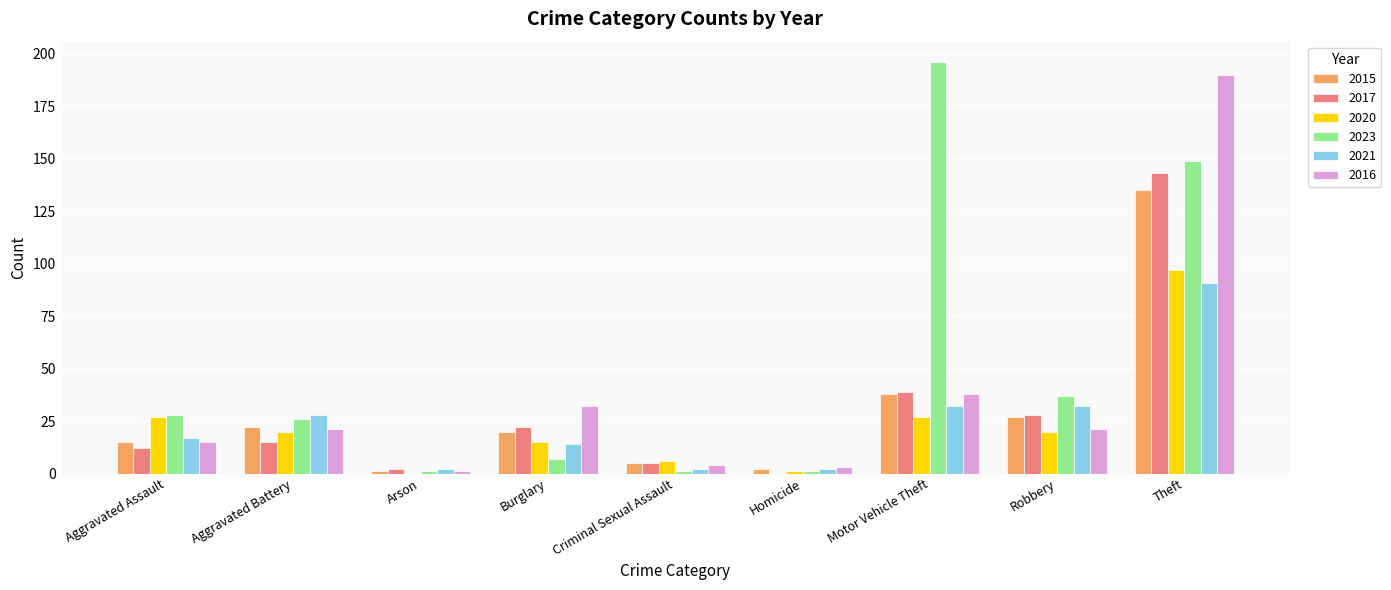

Reading left to right, what are all the values shown in this chart?

2015: Aggravated Assault=15	Aggravated Battery=22	Arson=1	Burglary=20	Criminal Sexual Assault=5	Homicide=2	Motor Vehicle Theft=38	Robbery=27	Theft=135
2017: Aggravated Assault=12	Aggravated Battery=15	Arson=2	Burglary=22	Criminal Sexual Assault=5	Homicide=0	Motor Vehicle Theft=39	Robbery=28	Theft=143
2020: Aggravated Assault=27	Aggravated Battery=20	Arson=0	Burglary=15	Criminal Sexual Assault=6	Homicide=1	Motor Vehicle Theft=27	Robbery=20	Theft=97
2023: Aggravated Assault=28	Aggravated Battery=26	Arson=1	Burglary=7	Criminal Sexual Assault=1	Homicide=1	Motor Vehicle Theft=196	Robbery=37	Theft=149
2021: Aggravated Assault=17	Aggravated Battery=28	Arson=2	Burglary=14	Criminal Sexual Assault=2	Homicide=2	Motor Vehicle Theft=32	Robbery=32	Theft=91
2016: Aggravated Assault=15	Aggravated Battery=21	Arson=1	Burglary=32	Criminal Sexual Assault=4	Homicide=3	Motor Vehicle Theft=38	Robbery=21	Theft=190